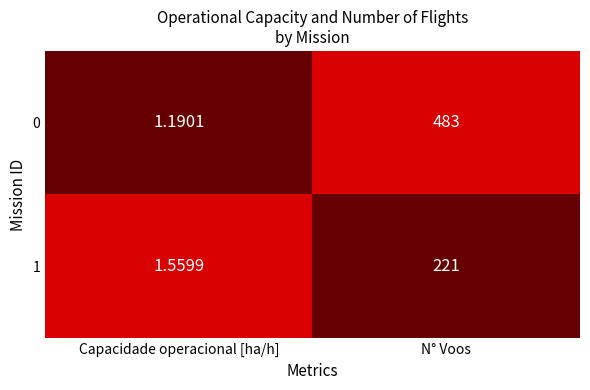

Which category has the highest value in the 0 series?

N° Voos